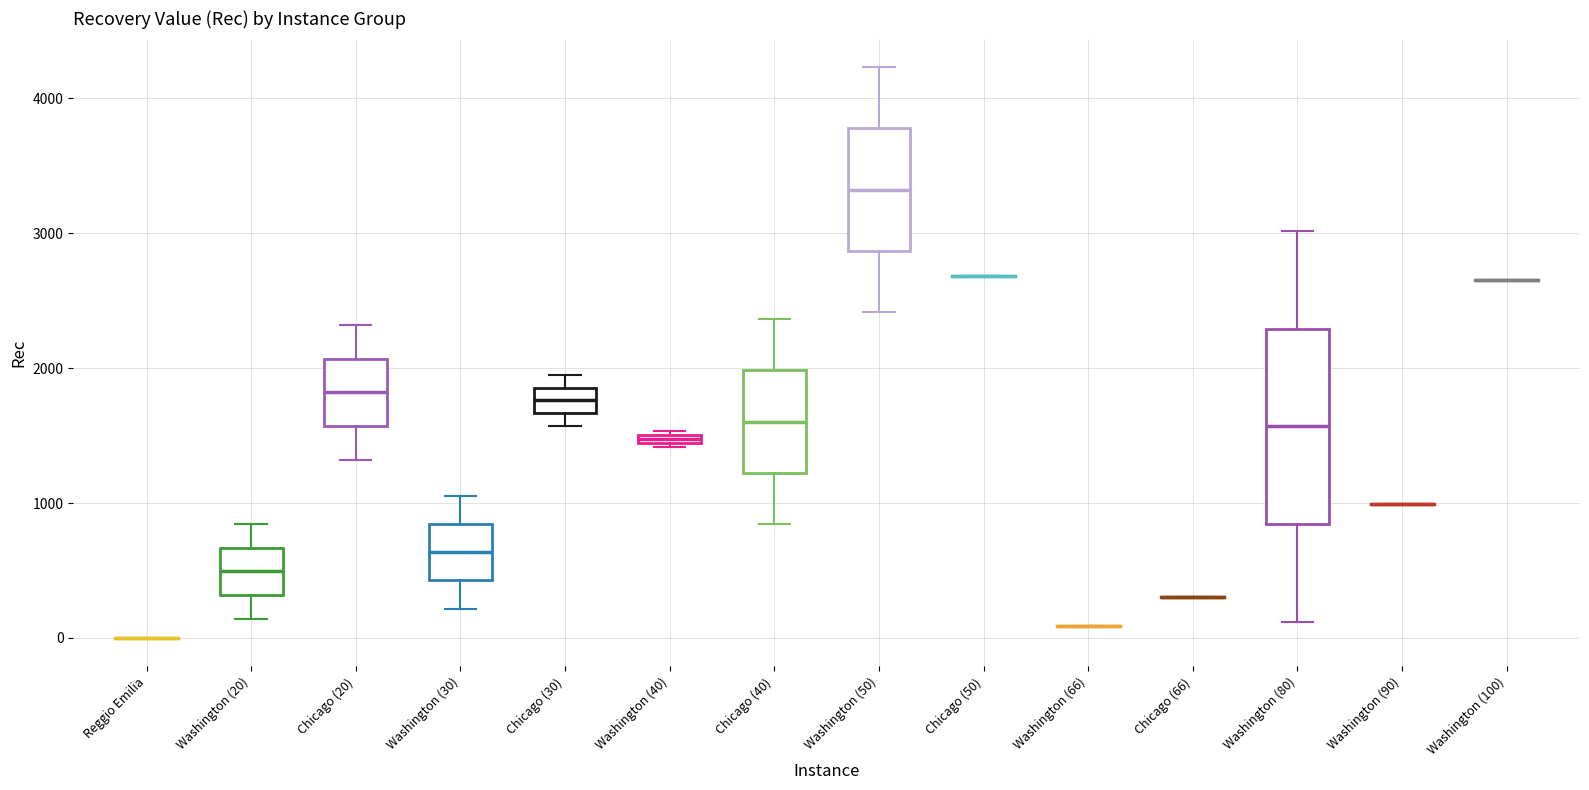

Comparing the boxes themselves (not the whiskers), which one is the tallest?

Washington (80)